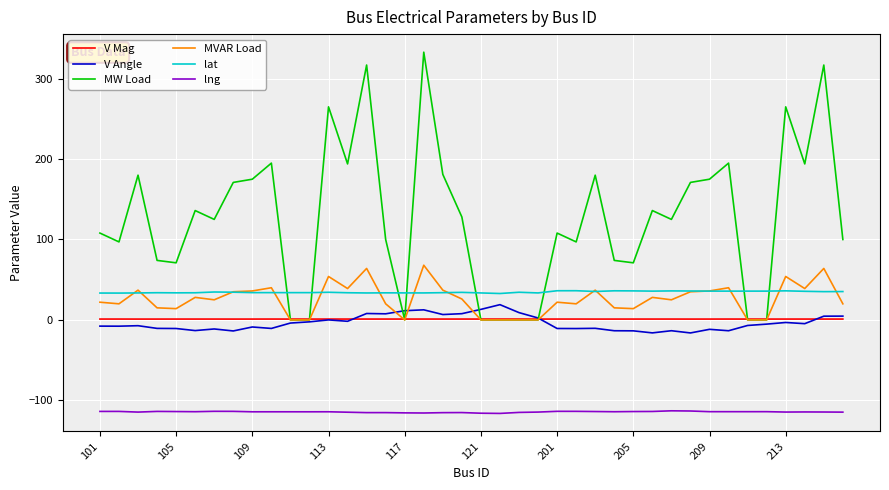

Which series has the largest total across all categories?

MW Load